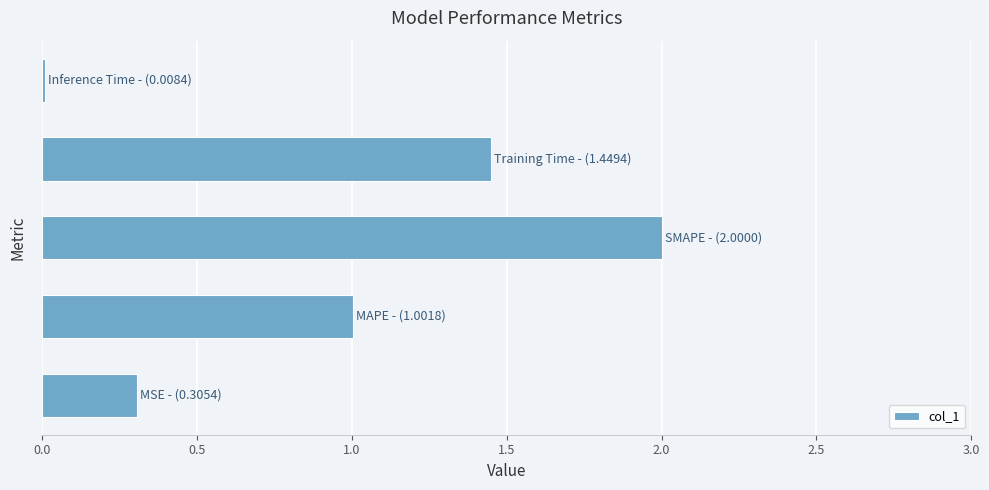

What is the sum of all values?

4.8